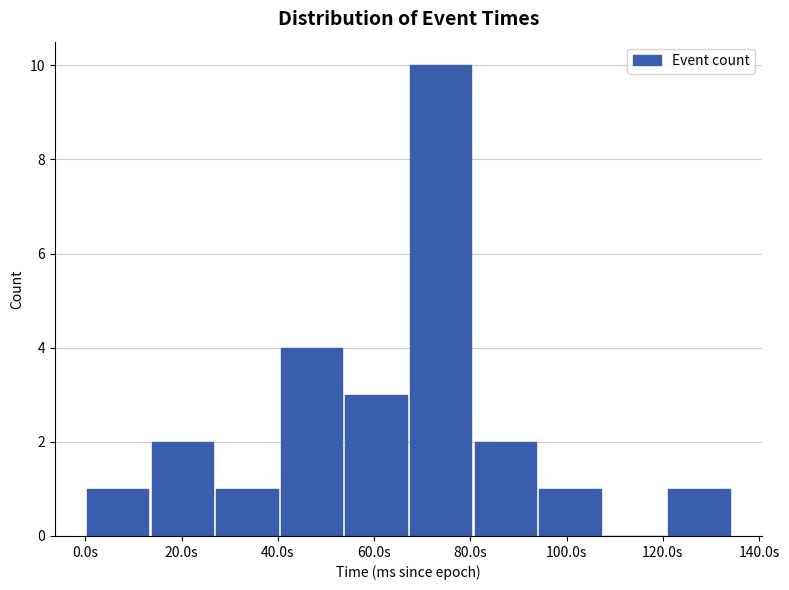

Reading left to right, list every bar in this chart as the range it spans on the x-axis followed by its height. Neither the bar edges nor the heights are printed on the chart, so give them approximately, as read against the axes.

0 to 14: 1
14 to 26: 2
26 to 40: 1
40 to 54: 4
54 to 68: 3
68 to 80: 10
80 to 94: 2
94 to 108: 1
108 to 120: 0
120 to 134: 1